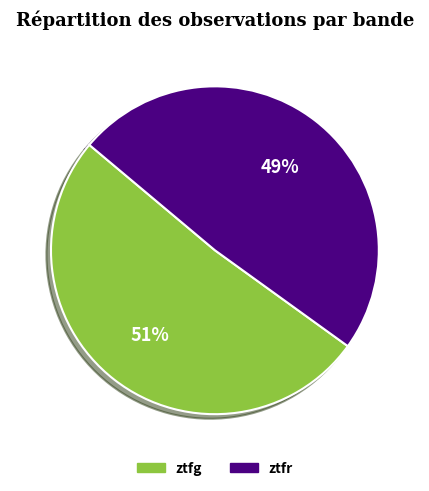

Approximately how many times larger is the value at ztfr compared to ztfg?

1.0